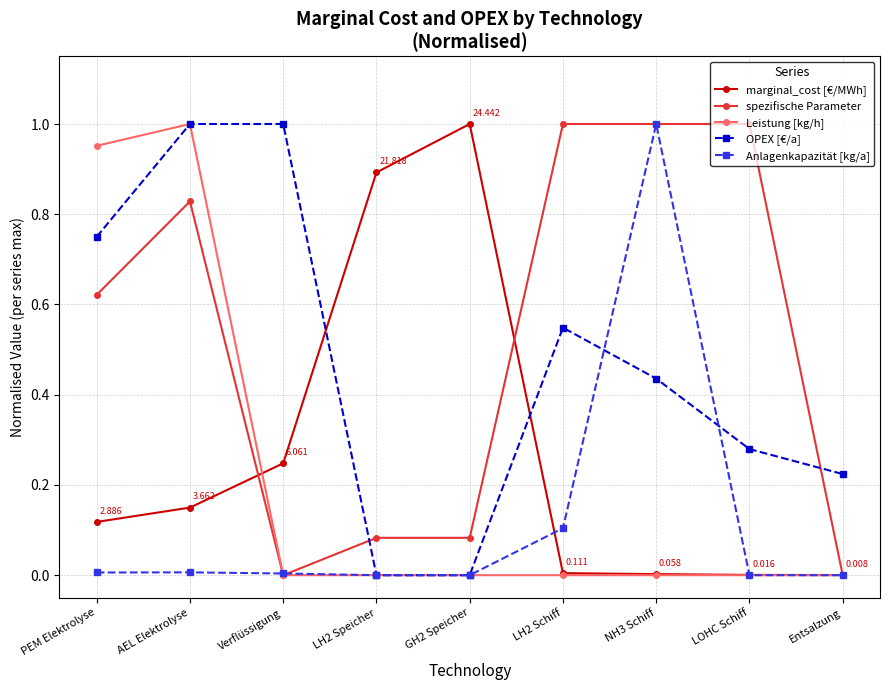

After their last crossing, which series has the higher values: spezifische Parameter or OPEX [€/a]?

OPEX [€/a]